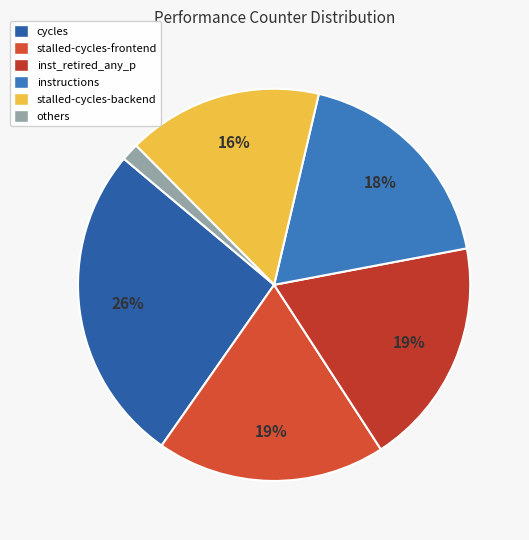

Which slice is the largest?

cycles